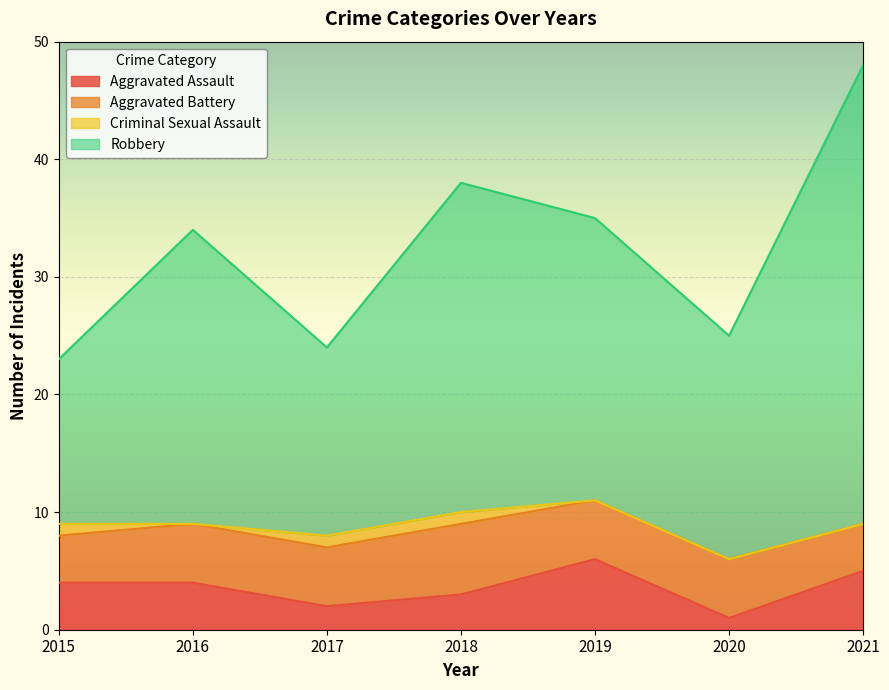

At which category is the sum across all series the highest?

2021